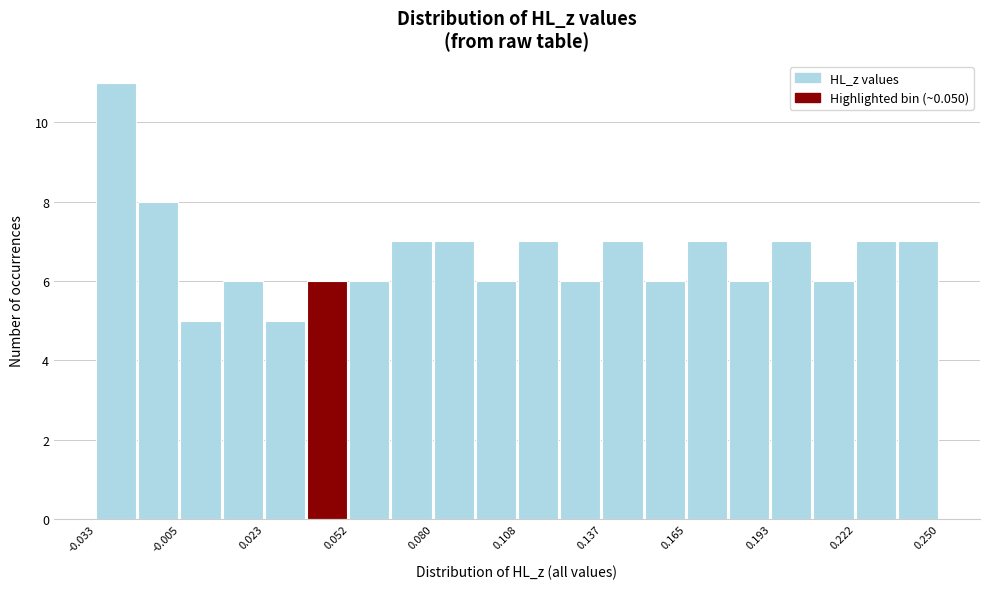

Around what value on the x-axis is the tallest bar? Give the approximate position of its centre, as read against the axis.

-0.025